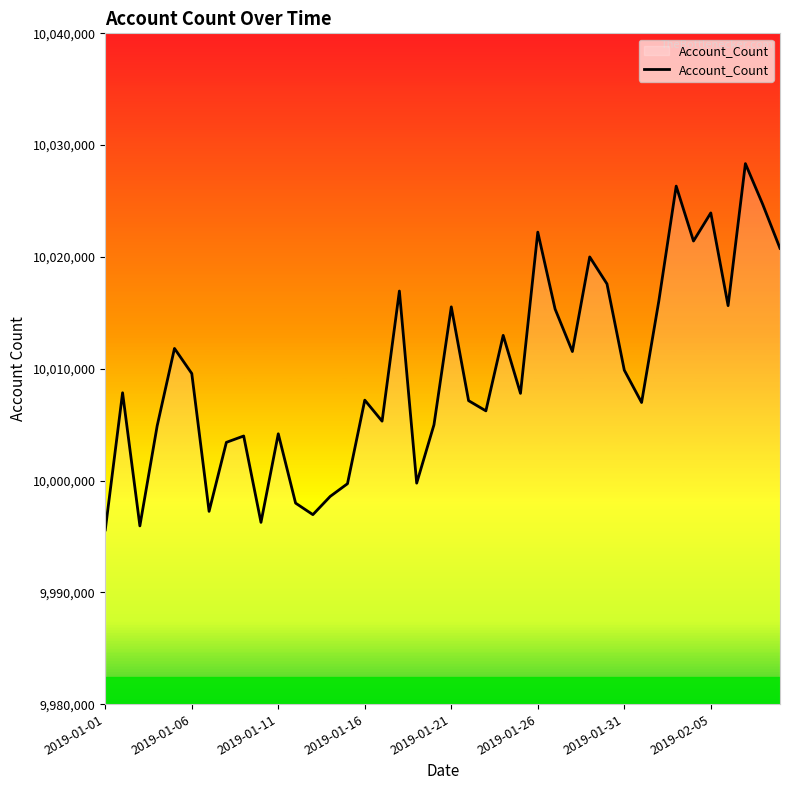

What is the difference between the maximum and minimum values?

32758